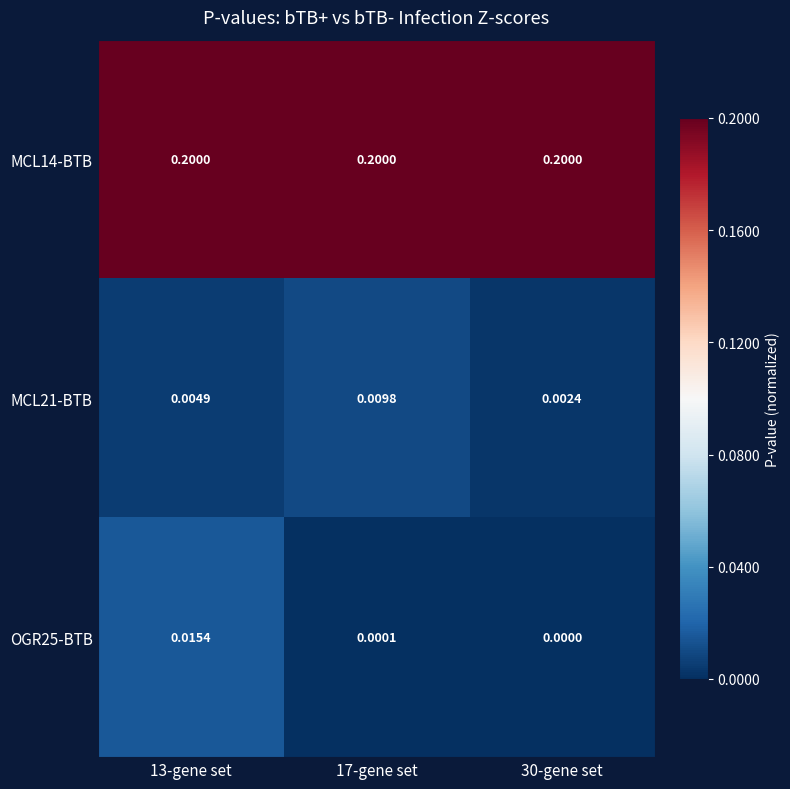

Which series has the widest spread of values?

OGR25-BTB